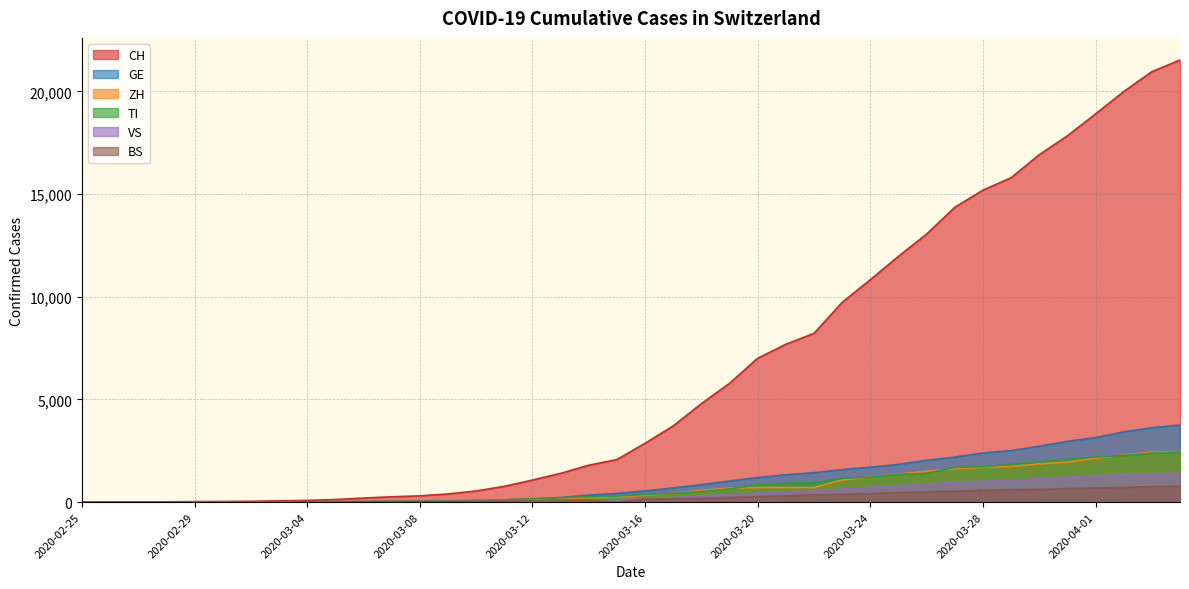

At which label does TI first exceed 368?

2020-03-17